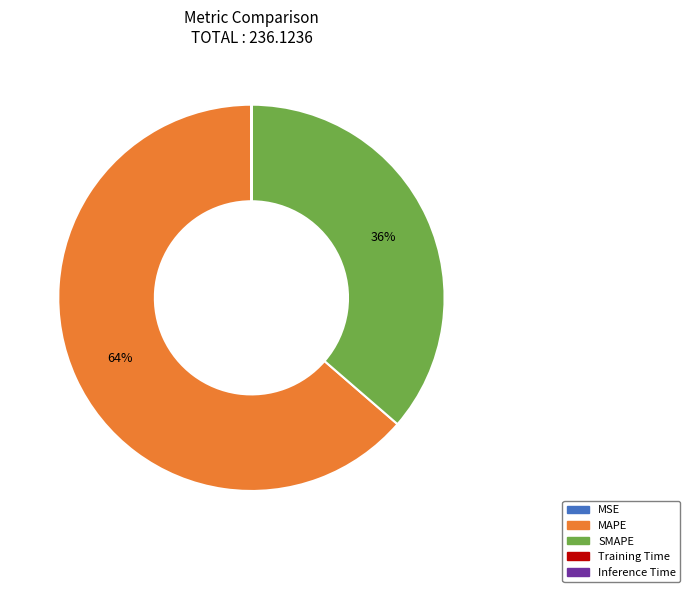

To the nearest percent, what is the average slice percentage?

20%